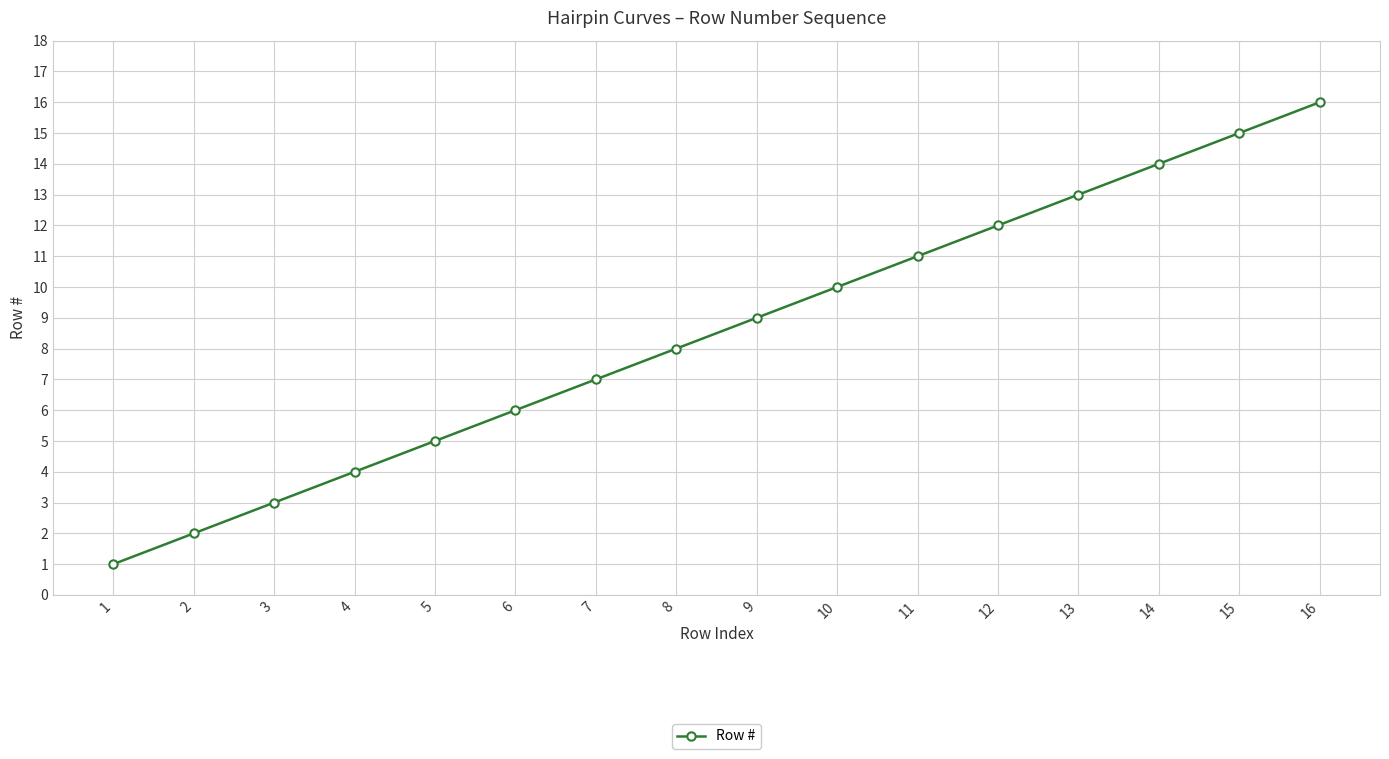

Does the chart display data point markers on the line(s)?

Yes